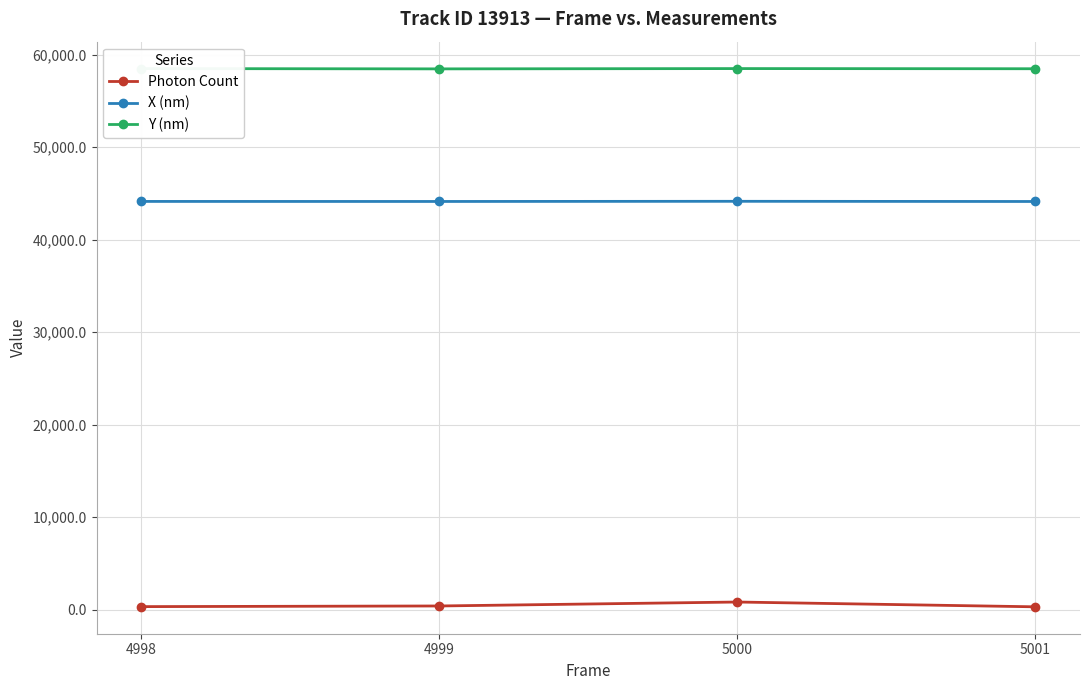

True or false: Y (nm) and Photon Count intersect in this chart.

False